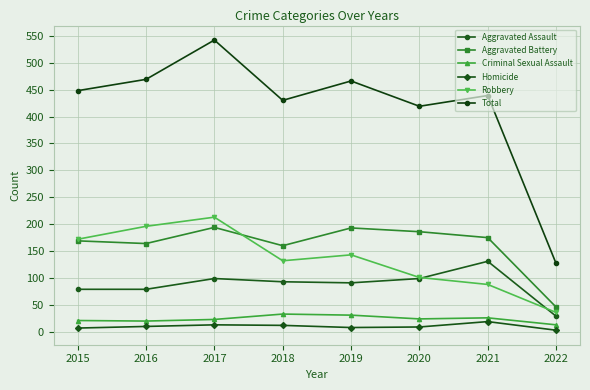

What is the smallest value displayed?

3